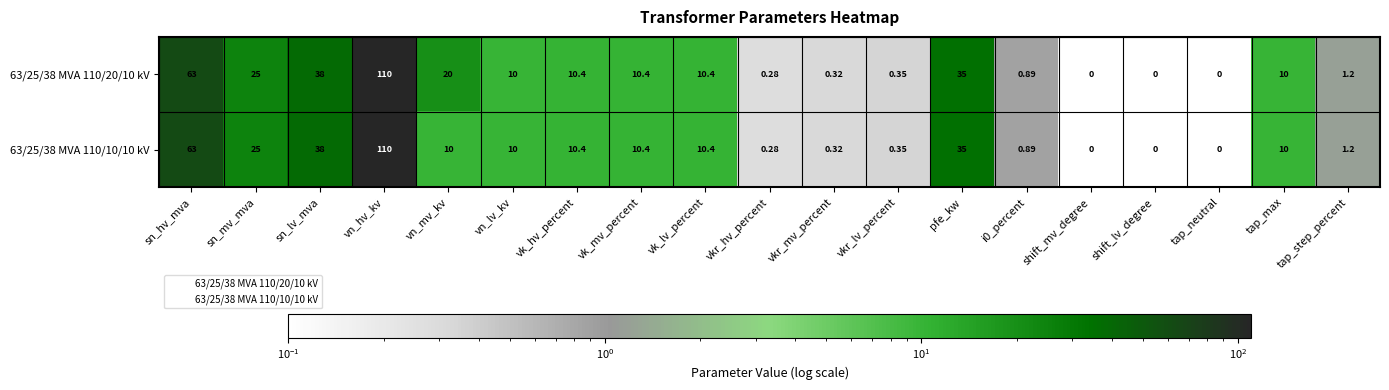

Which category has the highest value across all series?

vn_hv_kv